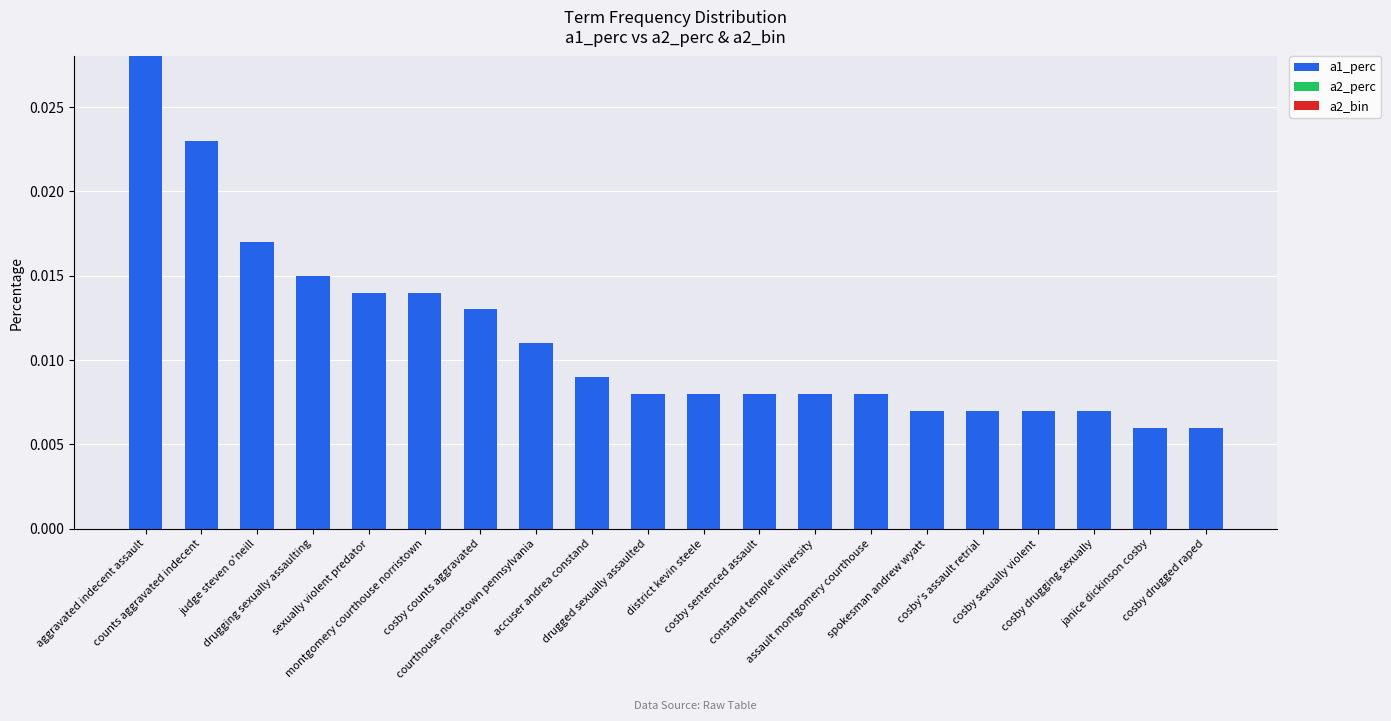

How many values are between 0 and 1?

20